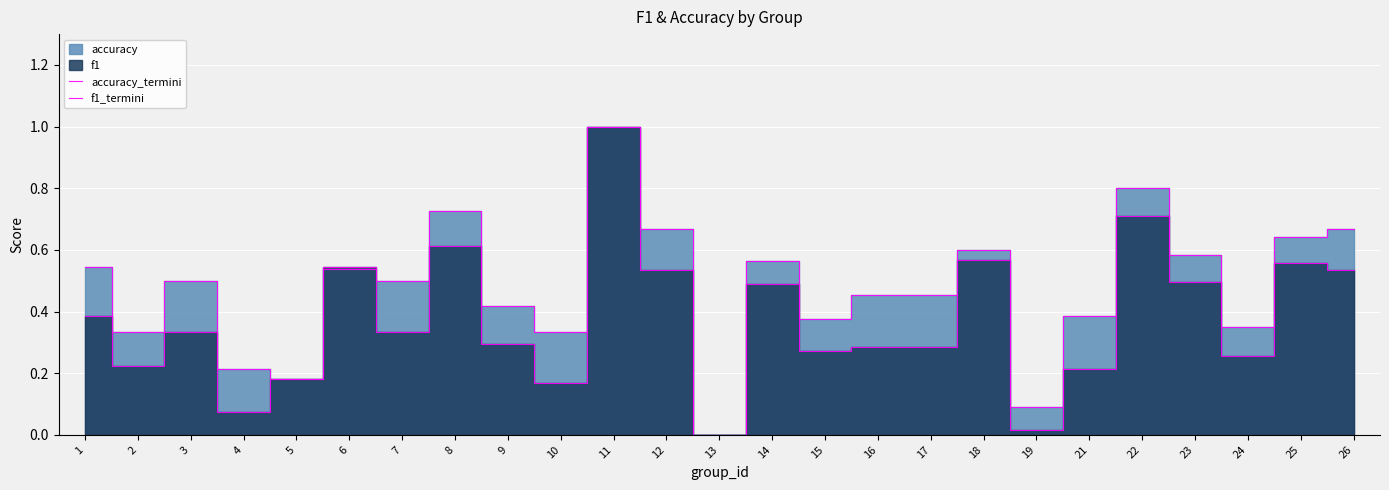

Reading left to right, transcribe all the data shown in this chart.

accuracy_termini: 1=0.5	2=0.3	3=0.5	4=0.2	5=0.2	6=0.5	7=0.5	8=0.7	9=0.4	10=0.3	11=1.0	12=0.7	13=0.0	14=0.6	15=0.4	16=0.5	17=0.5	18=0.6	19=0.1	21=0.4	22=0.8	23=0.6	24=0.3	25=0.6	26=0.7
f1_termini: 1=0.4	2=0.2	3=0.3	4=0.1	5=0.2	6=0.5	7=0.3	8=0.6	9=0.3	10=0.2	11=1.0	12=0.5	13=0.0	14=0.5	15=0.3	16=0.3	17=0.3	18=0.6	19=0.0	21=0.2	22=0.7	23=0.5	24=0.3	25=0.6	26=0.5